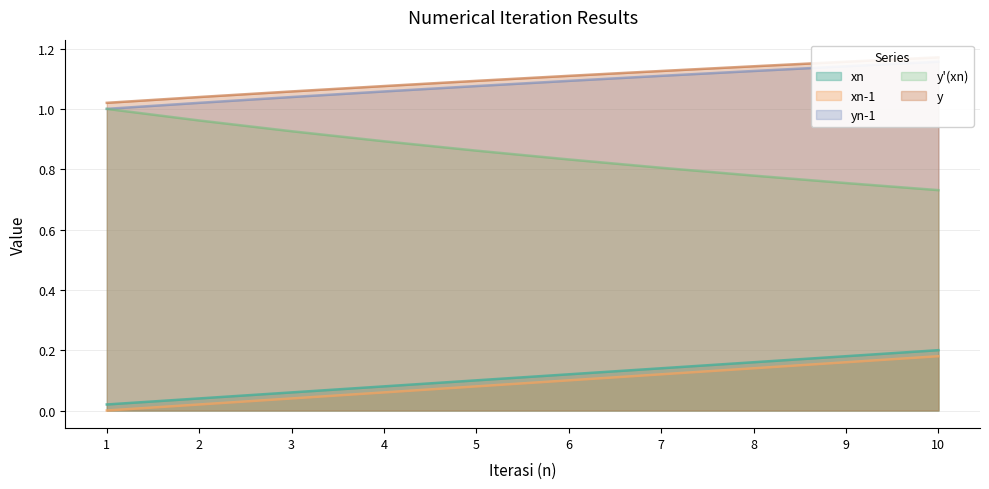

The y series shows 1.2 at 9. True or false?

True